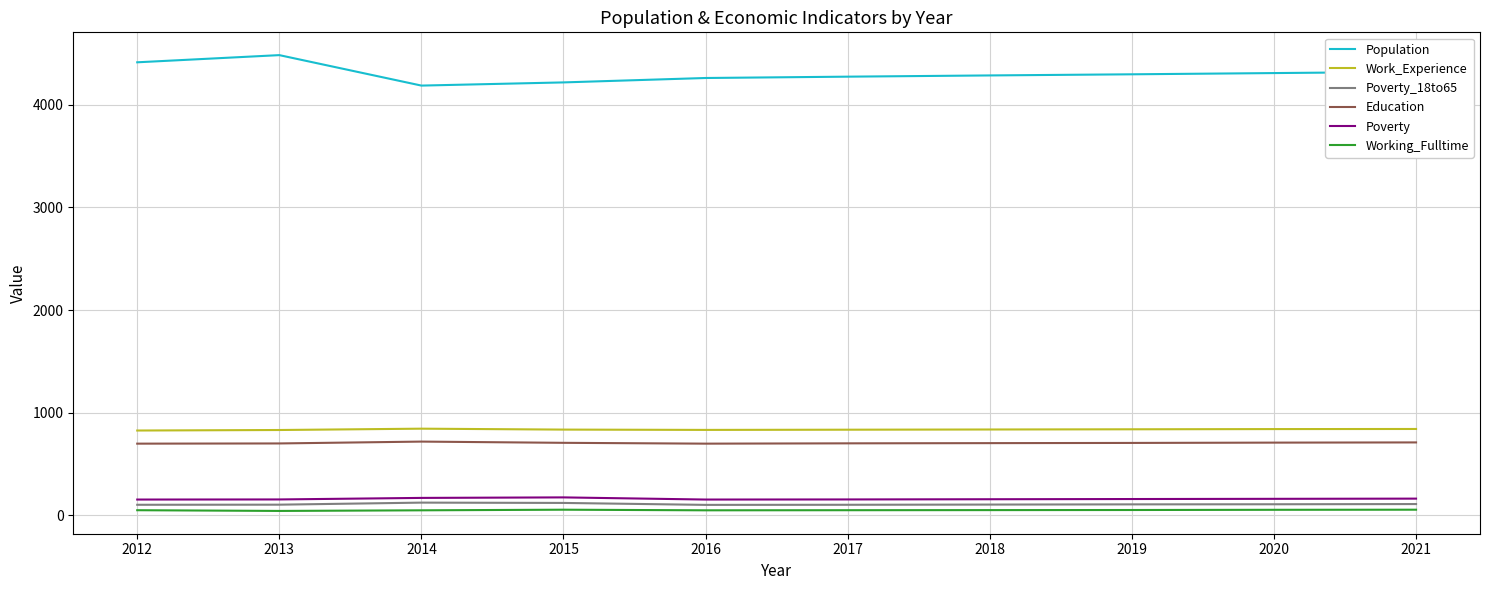

True or false: Education and Work_Experience intersect in this chart.

False